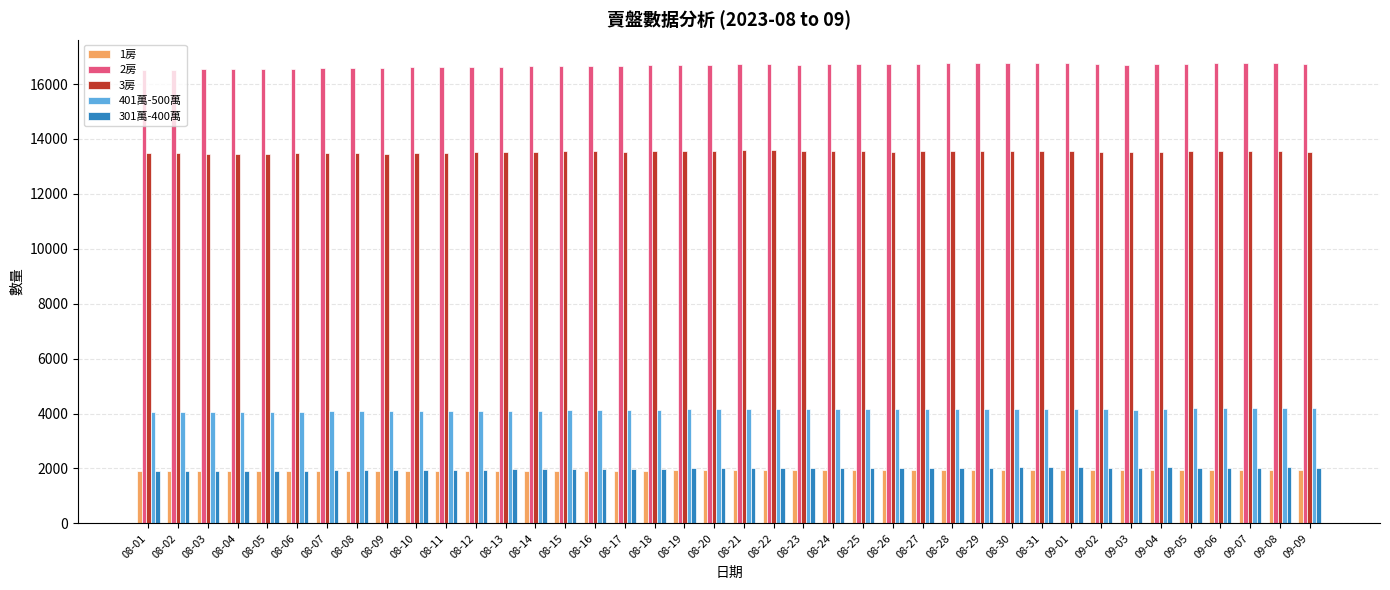

What is the difference between the maximum and second lowest values in the 301萬-400萬 series?

150